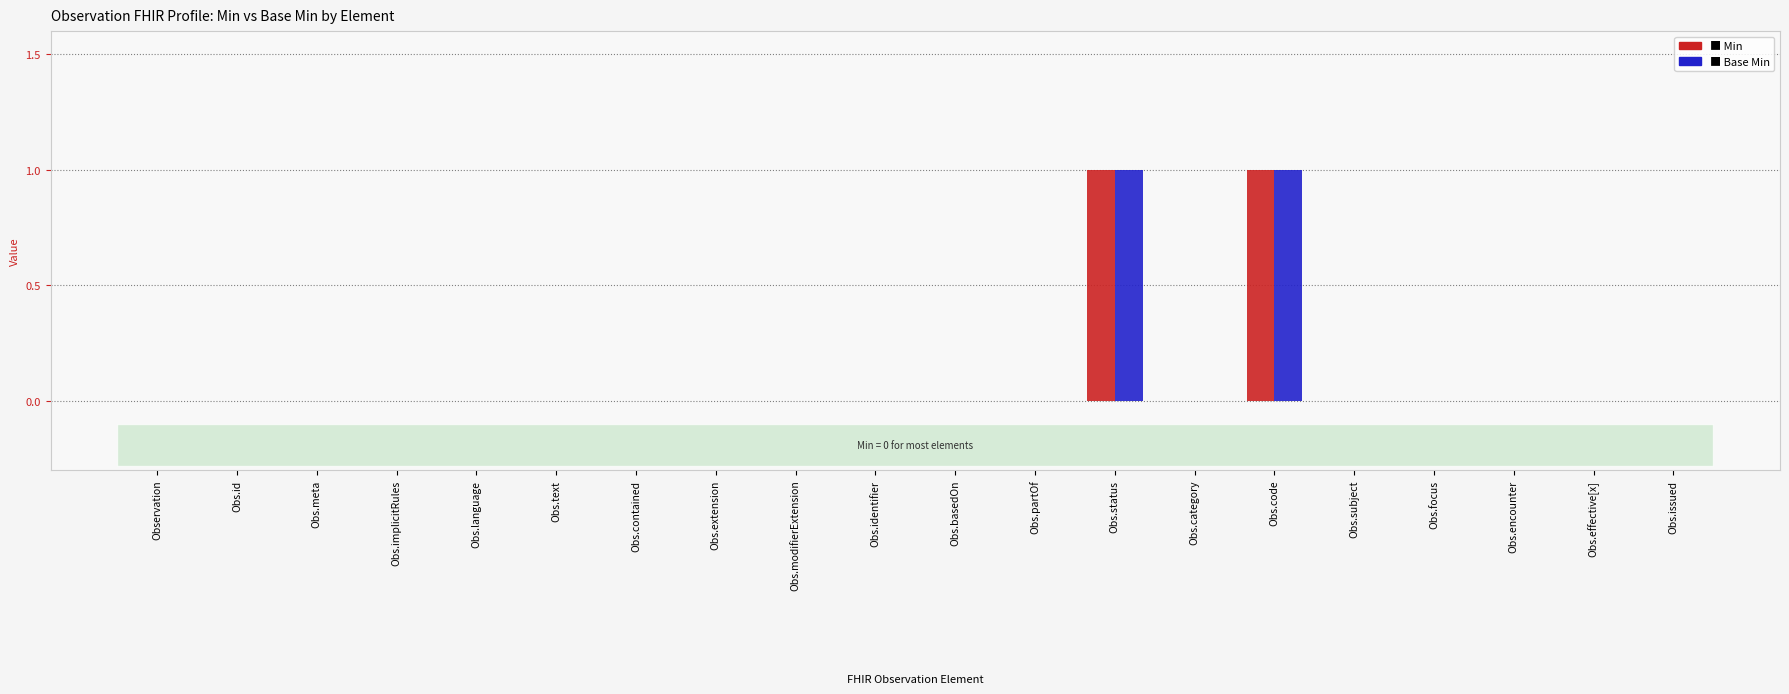

How many groups of bars are there?

20